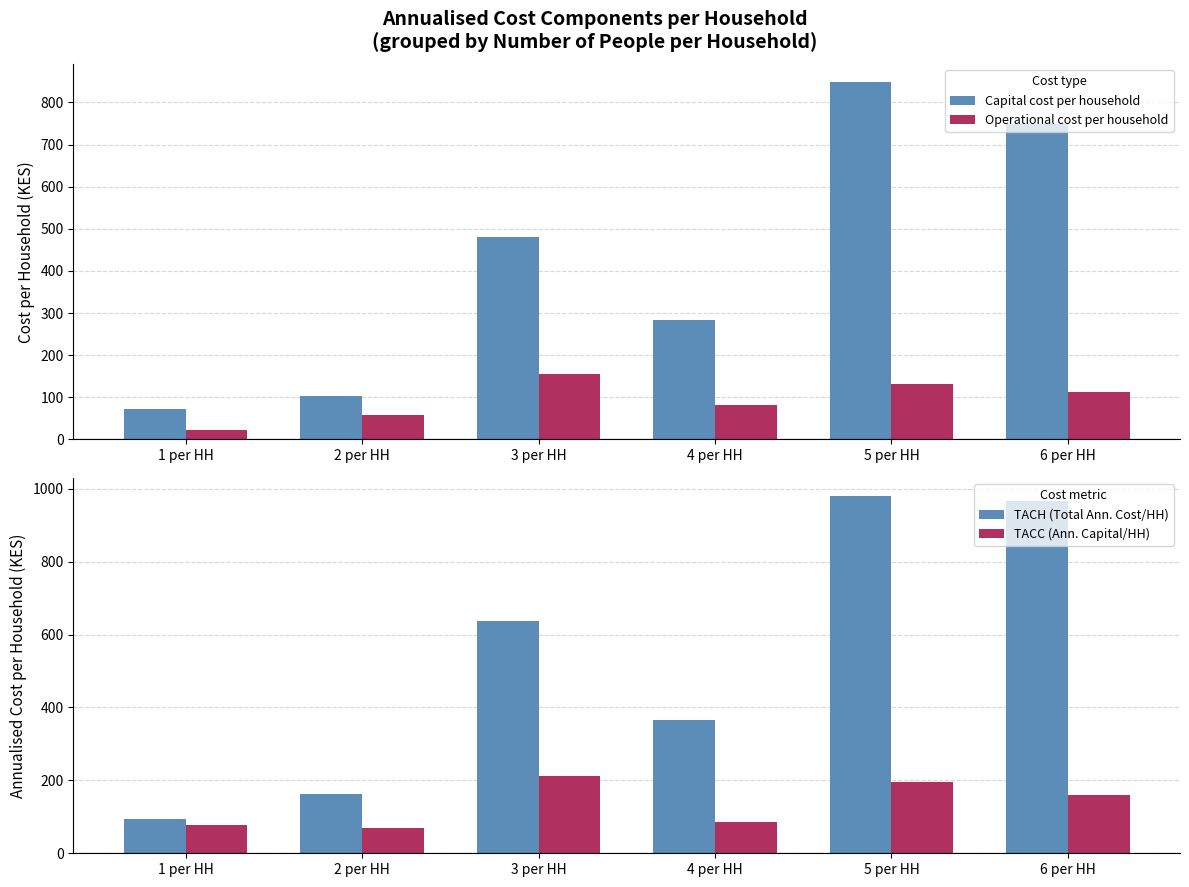

What is the sum of the TACC (Ann. Capital/HH) values at 2 per HH and 5 per HH?

266.0